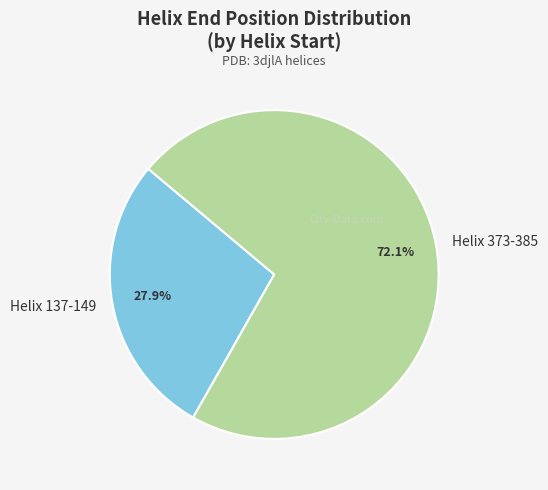

Is there a majority slice in this chart?

Yes